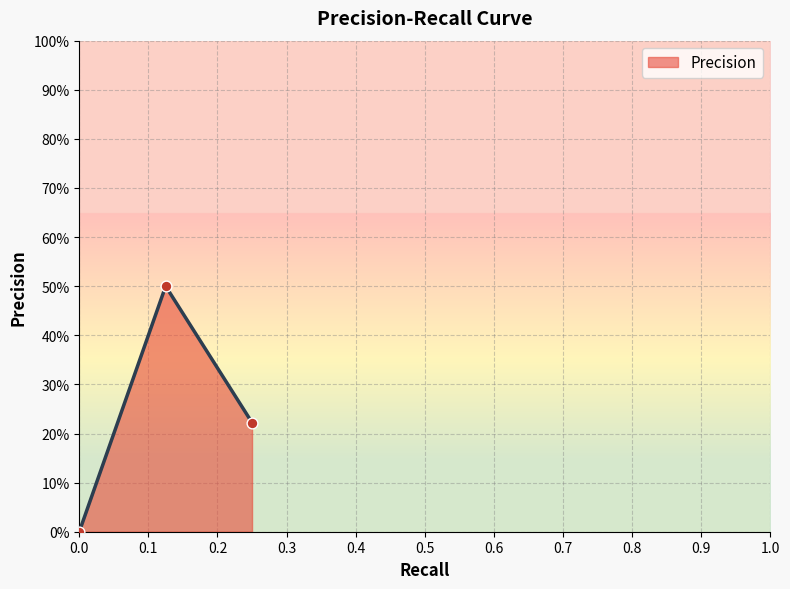

Is this an area chart (filled region under the line)?

Yes